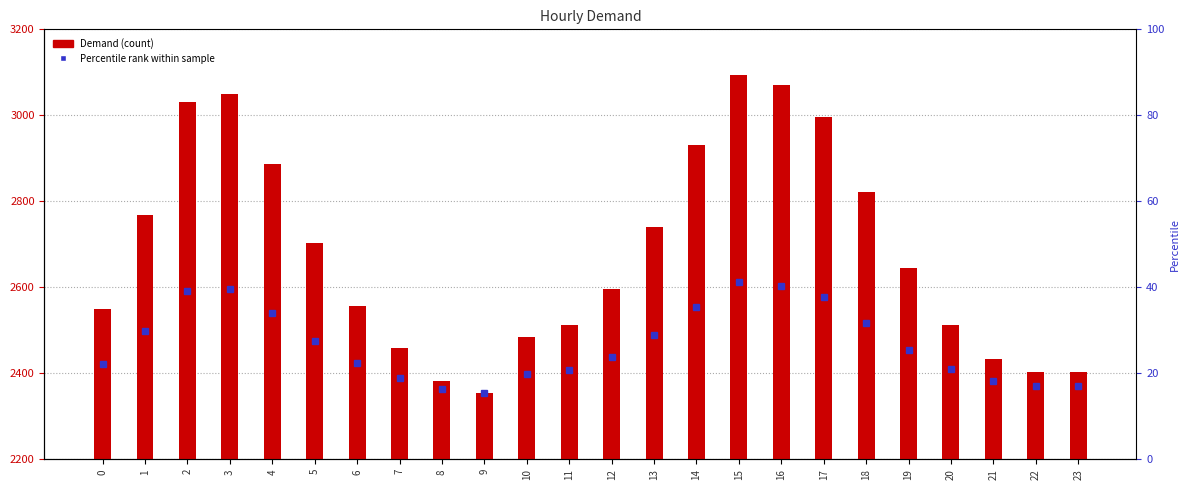

What is the sum of all values?

64381